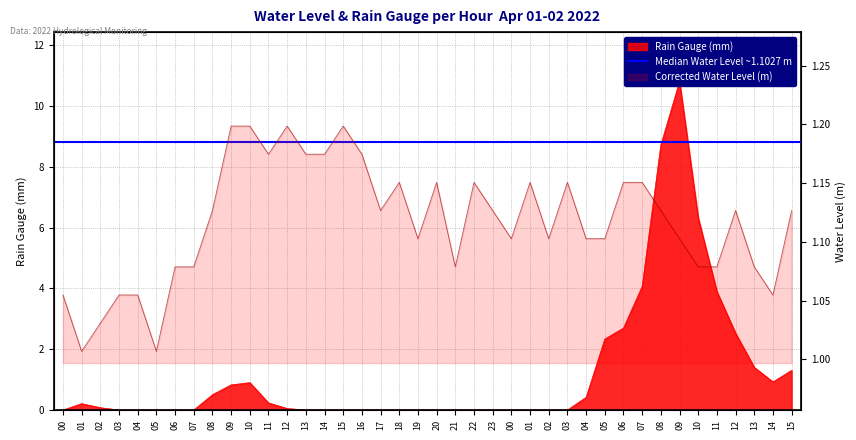

What is the difference between the second highest and second lowest values in the Water Level series?

0.2